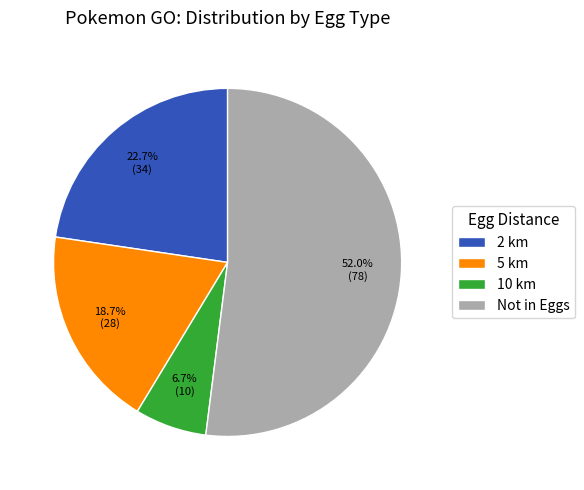

Is it true that 2 km is 34% of the pie?

False